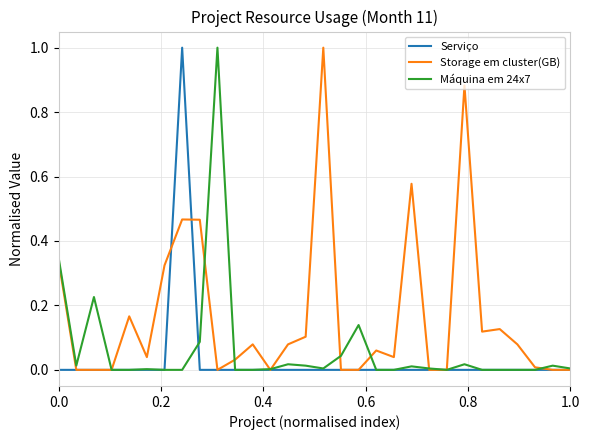

True or false: Storage em cluster(GB) and Serviço intersect in this chart.

True